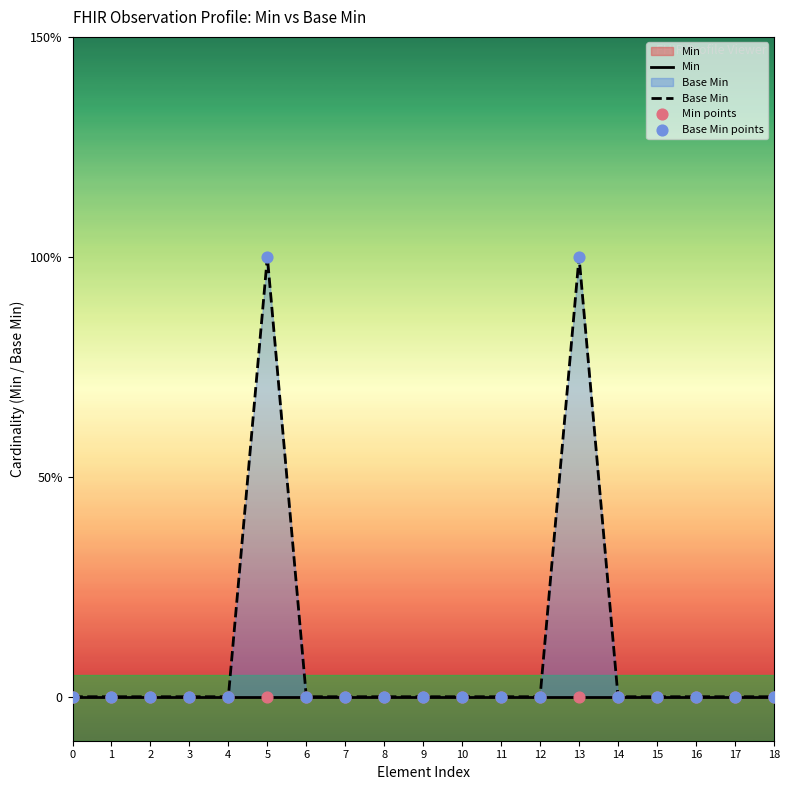

At how many categories does at least one series exceed 0?

2